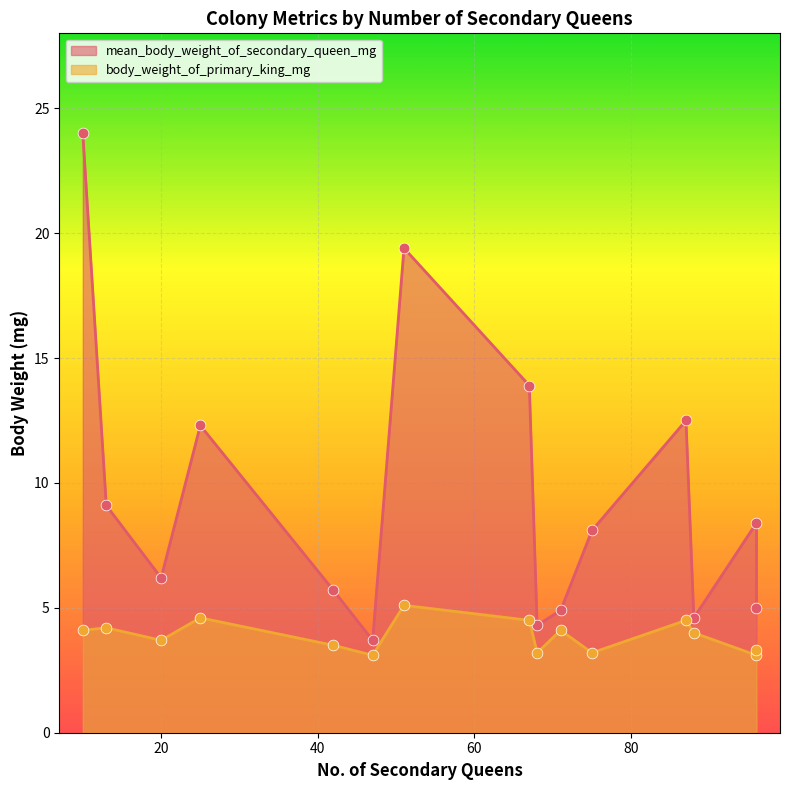

Which series has the widest spread of Y values?

mean_body_weight_of_secondary_queen_mg